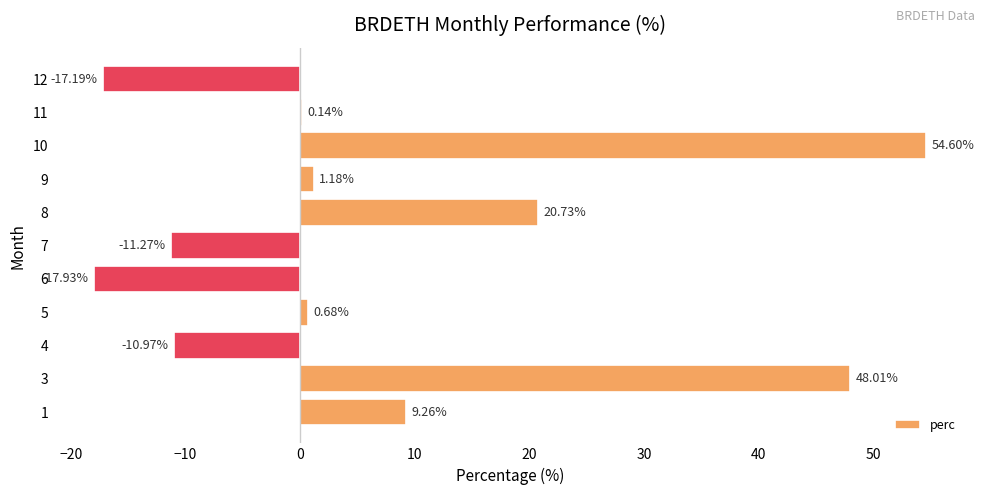

Between 5 and 12, which is larger?

5